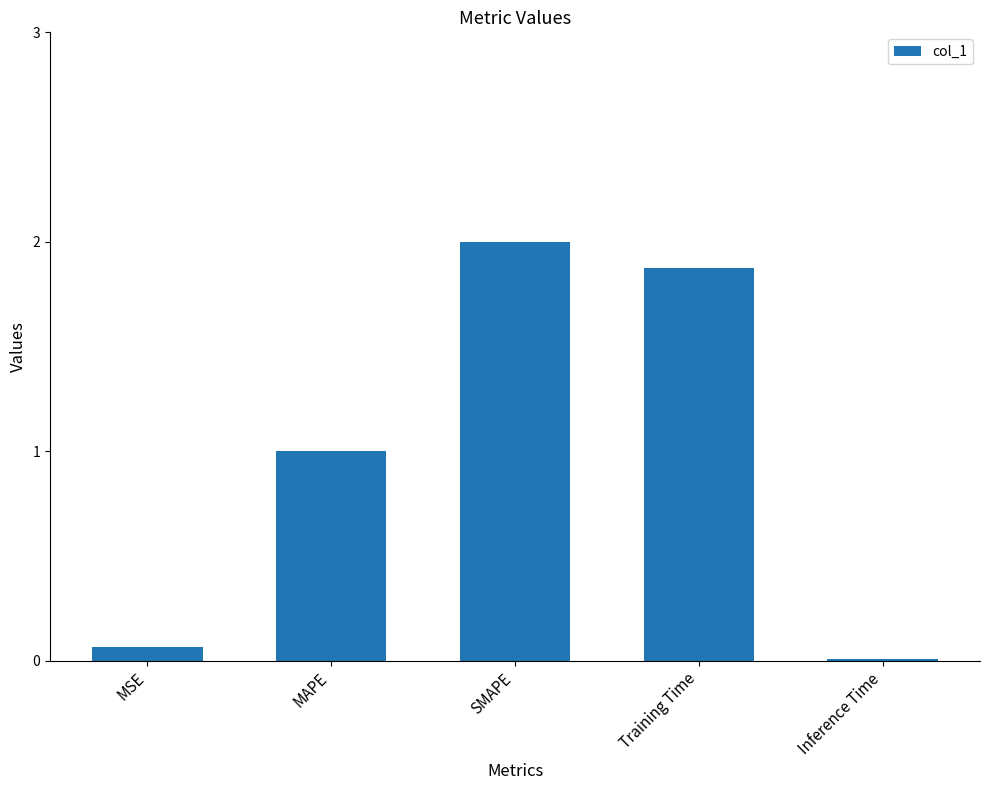

The value at Training Time is 1.9. True or false?

True